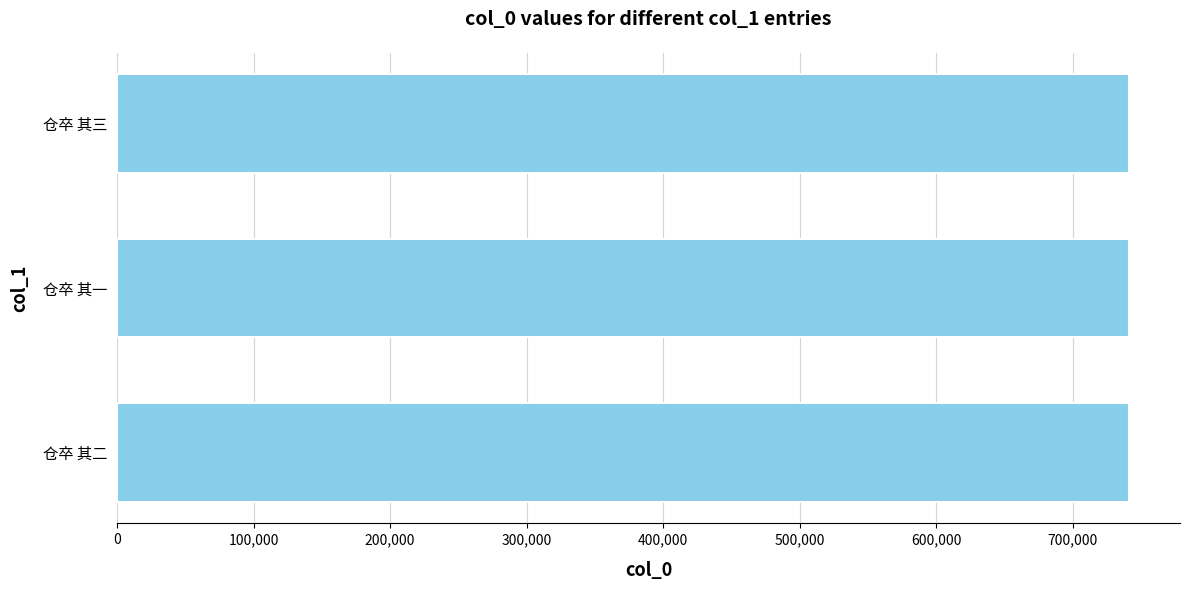

What is the minimum value shown in the chart?

741337